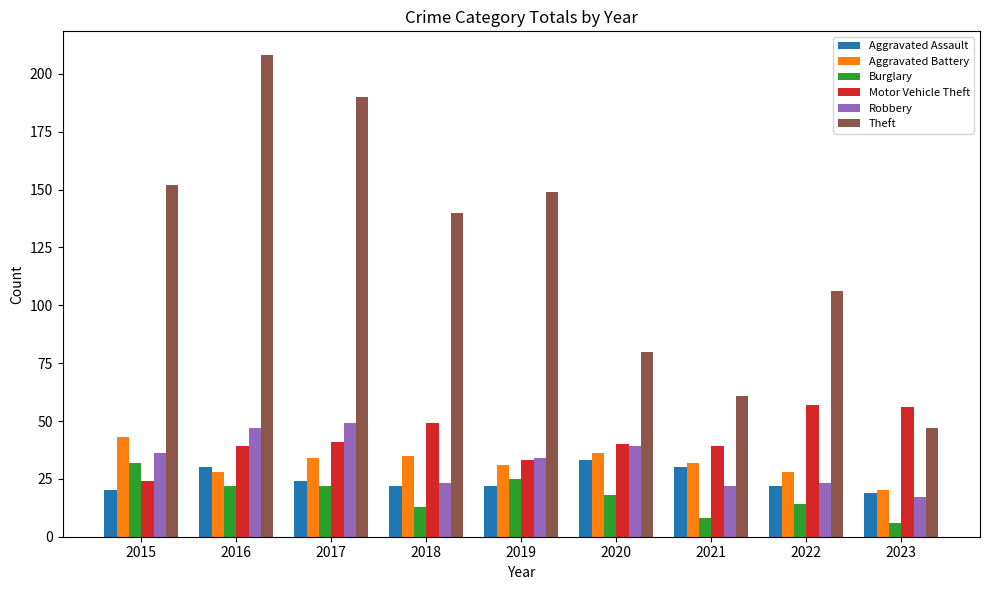

What is the sum of all Aggravated Assault values?

222